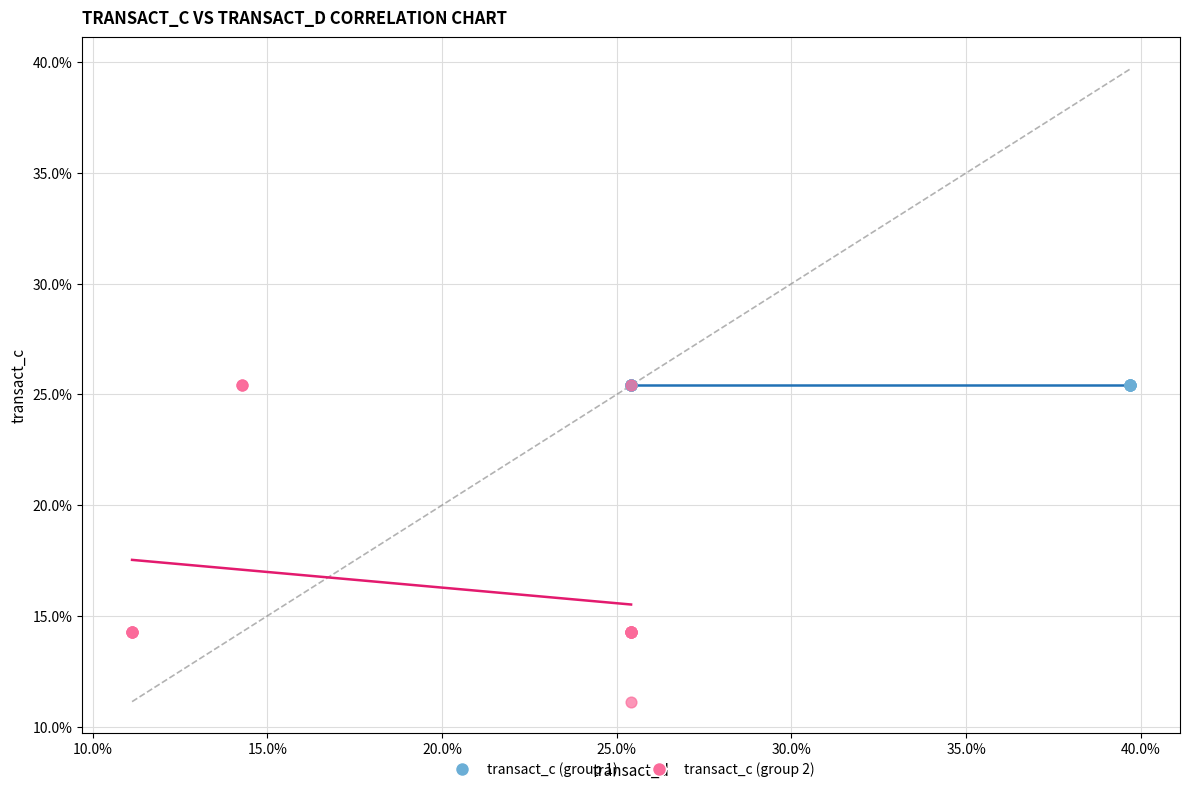

Which series reaches the minimum Y coordinate?

transact_c (group 2)